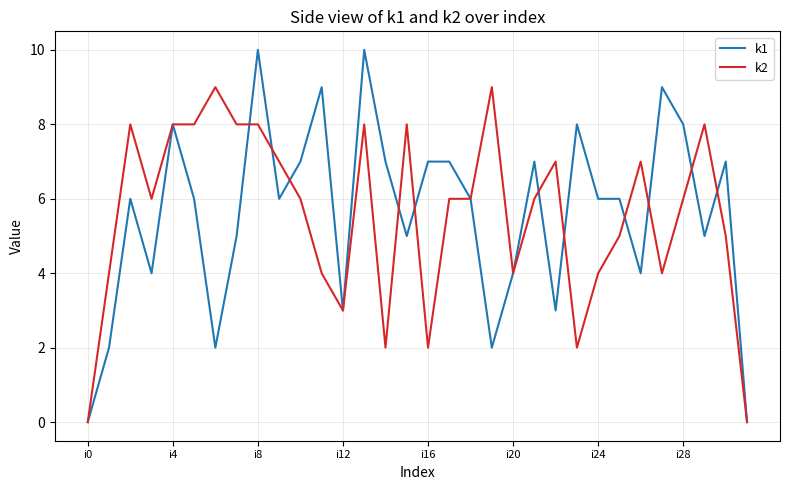

List the series in order of their peak value, highest first.

k1, k2